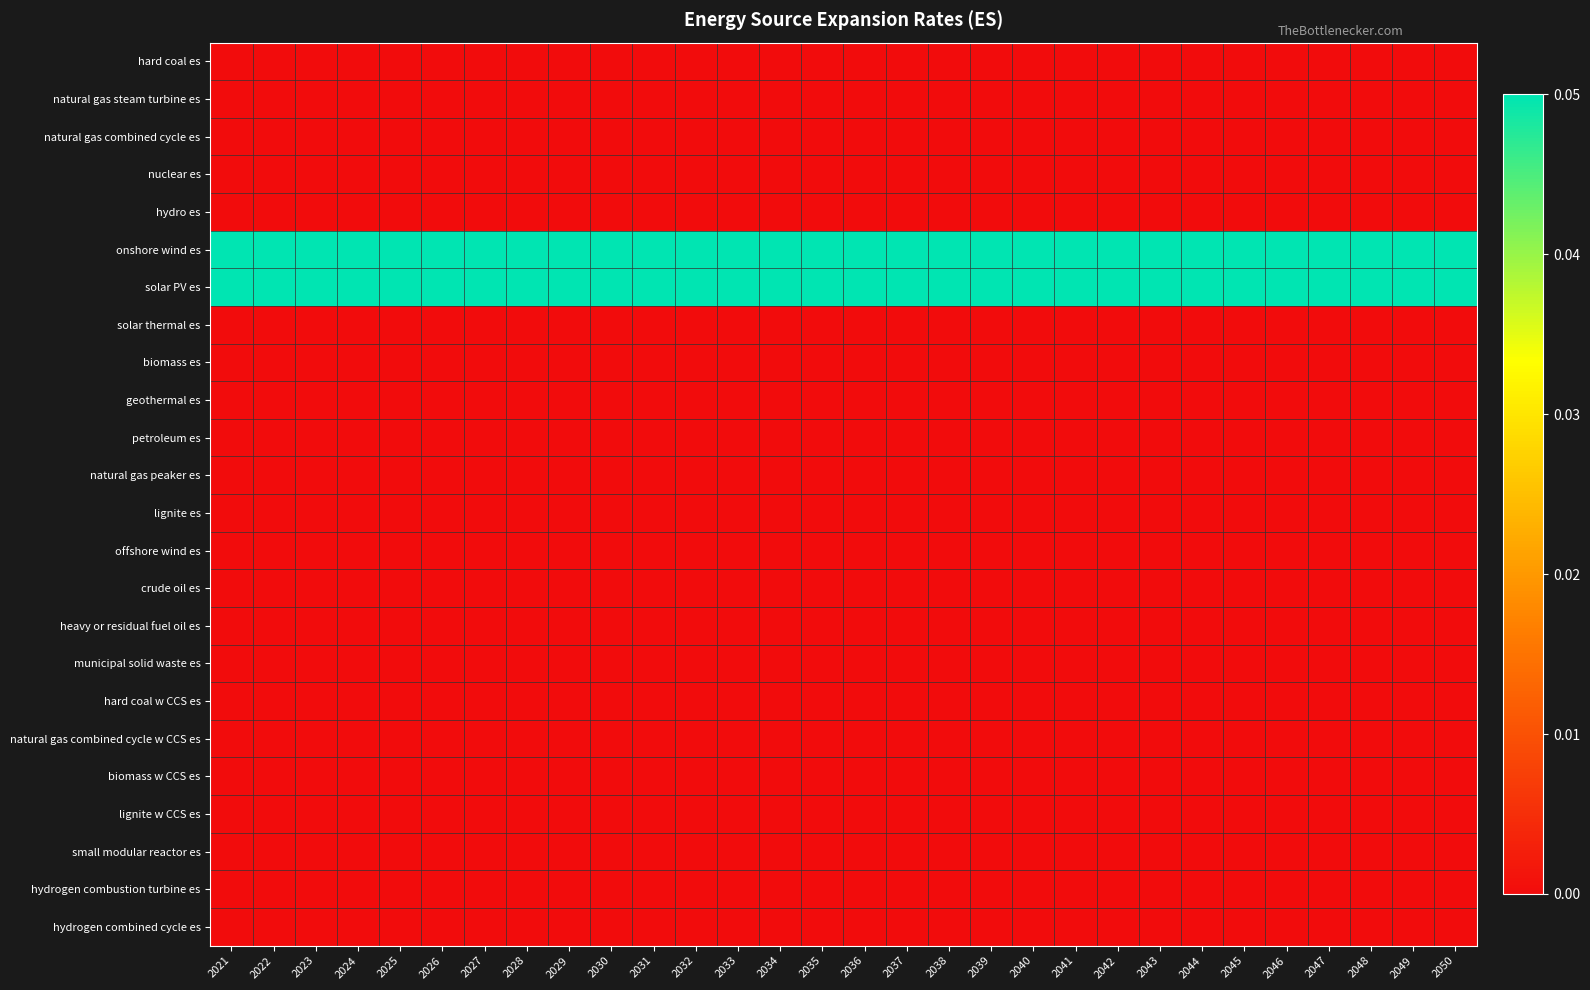

Reading left to right, extract all data points from this chart.

hard coal es: 2021=0.0	2022=0.0	2023=0.0	2024=0.0	2025=0.0	2026=0.0	2027=0.0	2028=0.0	2029=0.0	2030=0.0	2031=0.0	2032=0.0	2033=0.0	2034=0.0	2035=0.0	2036=0.0	2037=0.0	2038=0.0	2039=0.0	2040=0.0	2041=0.0	2042=0.0	2043=0.0	2044=0.0	2045=0.0	2046=0.0	2047=0.0	2048=0.0	2049=0.0	2050=0.0
natural gas steam turbine es: 2021=0.0	2022=0.0	2023=0.0	2024=0.0	2025=0.0	2026=0.0	2027=0.0	2028=0.0	2029=0.0	2030=0.0	2031=0.0	2032=0.0	2033=0.0	2034=0.0	2035=0.0	2036=0.0	2037=0.0	2038=0.0	2039=0.0	2040=0.0	2041=0.0	2042=0.0	2043=0.0	2044=0.0	2045=0.0	2046=0.0	2047=0.0	2048=0.0	2049=0.0	2050=0.0
natural gas combined cycle es: 2021=0.0	2022=0.0	2023=0.0	2024=0.0	2025=0.0	2026=0.0	2027=0.0	2028=0.0	2029=0.0	2030=0.0	2031=0.0	2032=0.0	2033=0.0	2034=0.0	2035=0.0	2036=0.0	2037=0.0	2038=0.0	2039=0.0	2040=0.0	2041=0.0	2042=0.0	2043=0.0	2044=0.0	2045=0.0	2046=0.0	2047=0.0	2048=0.0	2049=0.0	2050=0.0
nuclear es: 2021=0.0	2022=0.0	2023=0.0	2024=0.0	2025=0.0	2026=0.0	2027=0.0	2028=0.0	2029=0.0	2030=0.0	2031=0.0	2032=0.0	2033=0.0	2034=0.0	2035=0.0	2036=0.0	2037=0.0	2038=0.0	2039=0.0	2040=0.0	2041=0.0	2042=0.0	2043=0.0	2044=0.0	2045=0.0	2046=0.0	2047=0.0	2048=0.0	2049=0.0	2050=0.0
hydro es: 2021=0.0	2022=0.0	2023=0.0	2024=0.0	2025=0.0	2026=0.0	2027=0.0	2028=0.0	2029=0.0	2030=0.0	2031=0.0	2032=0.0	2033=0.0	2034=0.0	2035=0.0	2036=0.0	2037=0.0	2038=0.0	2039=0.0	2040=0.0	2041=0.0	2042=0.0	2043=0.0	2044=0.0	2045=0.0	2046=0.0	2047=0.0	2048=0.0	2049=0.0	2050=0.0
onshore wind es: 2021=0.1	2022=0.1	2023=0.1	2024=0.1	2025=0.1	2026=0.1	2027=0.1	2028=0.1	2029=0.1	2030=0.1	2031=0.1	2032=0.1	2033=0.1	2034=0.1	2035=0.1	2036=0.1	2037=0.1	2038=0.1	2039=0.1	2040=0.1	2041=0.1	2042=0.1	2043=0.1	2044=0.1	2045=0.1	2046=0.1	2047=0.1	2048=0.1	2049=0.1	2050=0.1
solar PV es: 2021=0.1	2022=0.1	2023=0.1	2024=0.1	2025=0.1	2026=0.1	2027=0.1	2028=0.1	2029=0.1	2030=0.1	2031=0.1	2032=0.1	2033=0.1	2034=0.1	2035=0.1	2036=0.1	2037=0.1	2038=0.1	2039=0.1	2040=0.1	2041=0.1	2042=0.1	2043=0.1	2044=0.1	2045=0.1	2046=0.1	2047=0.1	2048=0.1	2049=0.1	2050=0.1
solar thermal es: 2021=0.0	2022=0.0	2023=0.0	2024=0.0	2025=0.0	2026=0.0	2027=0.0	2028=0.0	2029=0.0	2030=0.0	2031=0.0	2032=0.0	2033=0.0	2034=0.0	2035=0.0	2036=0.0	2037=0.0	2038=0.0	2039=0.0	2040=0.0	2041=0.0	2042=0.0	2043=0.0	2044=0.0	2045=0.0	2046=0.0	2047=0.0	2048=0.0	2049=0.0	2050=0.0
biomass es: 2021=0.0	2022=0.0	2023=0.0	2024=0.0	2025=0.0	2026=0.0	2027=0.0	2028=0.0	2029=0.0	2030=0.0	2031=0.0	2032=0.0	2033=0.0	2034=0.0	2035=0.0	2036=0.0	2037=0.0	2038=0.0	2039=0.0	2040=0.0	2041=0.0	2042=0.0	2043=0.0	2044=0.0	2045=0.0	2046=0.0	2047=0.0	2048=0.0	2049=0.0	2050=0.0
geothermal es: 2021=0.0	2022=0.0	2023=0.0	2024=0.0	2025=0.0	2026=0.0	2027=0.0	2028=0.0	2029=0.0	2030=0.0	2031=0.0	2032=0.0	2033=0.0	2034=0.0	2035=0.0	2036=0.0	2037=0.0	2038=0.0	2039=0.0	2040=0.0	2041=0.0	2042=0.0	2043=0.0	2044=0.0	2045=0.0	2046=0.0	2047=0.0	2048=0.0	2049=0.0	2050=0.0
petroleum es: 2021=0.0	2022=0.0	2023=0.0	2024=0.0	2025=0.0	2026=0.0	2027=0.0	2028=0.0	2029=0.0	2030=0.0	2031=0.0	2032=0.0	2033=0.0	2034=0.0	2035=0.0	2036=0.0	2037=0.0	2038=0.0	2039=0.0	2040=0.0	2041=0.0	2042=0.0	2043=0.0	2044=0.0	2045=0.0	2046=0.0	2047=0.0	2048=0.0	2049=0.0	2050=0.0
natural gas peaker es: 2021=0.0	2022=0.0	2023=0.0	2024=0.0	2025=0.0	2026=0.0	2027=0.0	2028=0.0	2029=0.0	2030=0.0	2031=0.0	2032=0.0	2033=0.0	2034=0.0	2035=0.0	2036=0.0	2037=0.0	2038=0.0	2039=0.0	2040=0.0	2041=0.0	2042=0.0	2043=0.0	2044=0.0	2045=0.0	2046=0.0	2047=0.0	2048=0.0	2049=0.0	2050=0.0
lignite es: 2021=0.0	2022=0.0	2023=0.0	2024=0.0	2025=0.0	2026=0.0	2027=0.0	2028=0.0	2029=0.0	2030=0.0	2031=0.0	2032=0.0	2033=0.0	2034=0.0	2035=0.0	2036=0.0	2037=0.0	2038=0.0	2039=0.0	2040=0.0	2041=0.0	2042=0.0	2043=0.0	2044=0.0	2045=0.0	2046=0.0	2047=0.0	2048=0.0	2049=0.0	2050=0.0
offshore wind es: 2021=0.0	2022=0.0	2023=0.0	2024=0.0	2025=0.0	2026=0.0	2027=0.0	2028=0.0	2029=0.0	2030=0.0	2031=0.0	2032=0.0	2033=0.0	2034=0.0	2035=0.0	2036=0.0	2037=0.0	2038=0.0	2039=0.0	2040=0.0	2041=0.0	2042=0.0	2043=0.0	2044=0.0	2045=0.0	2046=0.0	2047=0.0	2048=0.0	2049=0.0	2050=0.0
crude oil es: 2021=0.0	2022=0.0	2023=0.0	2024=0.0	2025=0.0	2026=0.0	2027=0.0	2028=0.0	2029=0.0	2030=0.0	2031=0.0	2032=0.0	2033=0.0	2034=0.0	2035=0.0	2036=0.0	2037=0.0	2038=0.0	2039=0.0	2040=0.0	2041=0.0	2042=0.0	2043=0.0	2044=0.0	2045=0.0	2046=0.0	2047=0.0	2048=0.0	2049=0.0	2050=0.0
heavy or residual fuel oil es: 2021=0.0	2022=0.0	2023=0.0	2024=0.0	2025=0.0	2026=0.0	2027=0.0	2028=0.0	2029=0.0	2030=0.0	2031=0.0	2032=0.0	2033=0.0	2034=0.0	2035=0.0	2036=0.0	2037=0.0	2038=0.0	2039=0.0	2040=0.0	2041=0.0	2042=0.0	2043=0.0	2044=0.0	2045=0.0	2046=0.0	2047=0.0	2048=0.0	2049=0.0	2050=0.0
municipal solid waste es: 2021=0.0	2022=0.0	2023=0.0	2024=0.0	2025=0.0	2026=0.0	2027=0.0	2028=0.0	2029=0.0	2030=0.0	2031=0.0	2032=0.0	2033=0.0	2034=0.0	2035=0.0	2036=0.0	2037=0.0	2038=0.0	2039=0.0	2040=0.0	2041=0.0	2042=0.0	2043=0.0	2044=0.0	2045=0.0	2046=0.0	2047=0.0	2048=0.0	2049=0.0	2050=0.0
hard coal w CCS es: 2021=0.0	2022=0.0	2023=0.0	2024=0.0	2025=0.0	2026=0.0	2027=0.0	2028=0.0	2029=0.0	2030=0.0	2031=0.0	2032=0.0	2033=0.0	2034=0.0	2035=0.0	2036=0.0	2037=0.0	2038=0.0	2039=0.0	2040=0.0	2041=0.0	2042=0.0	2043=0.0	2044=0.0	2045=0.0	2046=0.0	2047=0.0	2048=0.0	2049=0.0	2050=0.0
natural gas combined cycle w CCS es: 2021=0.0	2022=0.0	2023=0.0	2024=0.0	2025=0.0	2026=0.0	2027=0.0	2028=0.0	2029=0.0	2030=0.0	2031=0.0	2032=0.0	2033=0.0	2034=0.0	2035=0.0	2036=0.0	2037=0.0	2038=0.0	2039=0.0	2040=0.0	2041=0.0	2042=0.0	2043=0.0	2044=0.0	2045=0.0	2046=0.0	2047=0.0	2048=0.0	2049=0.0	2050=0.0
biomass w CCS es: 2021=0.0	2022=0.0	2023=0.0	2024=0.0	2025=0.0	2026=0.0	2027=0.0	2028=0.0	2029=0.0	2030=0.0	2031=0.0	2032=0.0	2033=0.0	2034=0.0	2035=0.0	2036=0.0	2037=0.0	2038=0.0	2039=0.0	2040=0.0	2041=0.0	2042=0.0	2043=0.0	2044=0.0	2045=0.0	2046=0.0	2047=0.0	2048=0.0	2049=0.0	2050=0.0
lignite w CCS es: 2021=0.0	2022=0.0	2023=0.0	2024=0.0	2025=0.0	2026=0.0	2027=0.0	2028=0.0	2029=0.0	2030=0.0	2031=0.0	2032=0.0	2033=0.0	2034=0.0	2035=0.0	2036=0.0	2037=0.0	2038=0.0	2039=0.0	2040=0.0	2041=0.0	2042=0.0	2043=0.0	2044=0.0	2045=0.0	2046=0.0	2047=0.0	2048=0.0	2049=0.0	2050=0.0
small modular reactor es: 2021=0.0	2022=0.0	2023=0.0	2024=0.0	2025=0.0	2026=0.0	2027=0.0	2028=0.0	2029=0.0	2030=0.0	2031=0.0	2032=0.0	2033=0.0	2034=0.0	2035=0.0	2036=0.0	2037=0.0	2038=0.0	2039=0.0	2040=0.0	2041=0.0	2042=0.0	2043=0.0	2044=0.0	2045=0.0	2046=0.0	2047=0.0	2048=0.0	2049=0.0	2050=0.0
hydrogen combustion turbine es: 2021=0.0	2022=0.0	2023=0.0	2024=0.0	2025=0.0	2026=0.0	2027=0.0	2028=0.0	2029=0.0	2030=0.0	2031=0.0	2032=0.0	2033=0.0	2034=0.0	2035=0.0	2036=0.0	2037=0.0	2038=0.0	2039=0.0	2040=0.0	2041=0.0	2042=0.0	2043=0.0	2044=0.0	2045=0.0	2046=0.0	2047=0.0	2048=0.0	2049=0.0	2050=0.0
hydrogen combined cycle es: 2021=0.0	2022=0.0	2023=0.0	2024=0.0	2025=0.0	2026=0.0	2027=0.0	2028=0.0	2029=0.0	2030=0.0	2031=0.0	2032=0.0	2033=0.0	2034=0.0	2035=0.0	2036=0.0	2037=0.0	2038=0.0	2039=0.0	2040=0.0	2041=0.0	2042=0.0	2043=0.0	2044=0.0	2045=0.0	2046=0.0	2047=0.0	2048=0.0	2049=0.0	2050=0.0